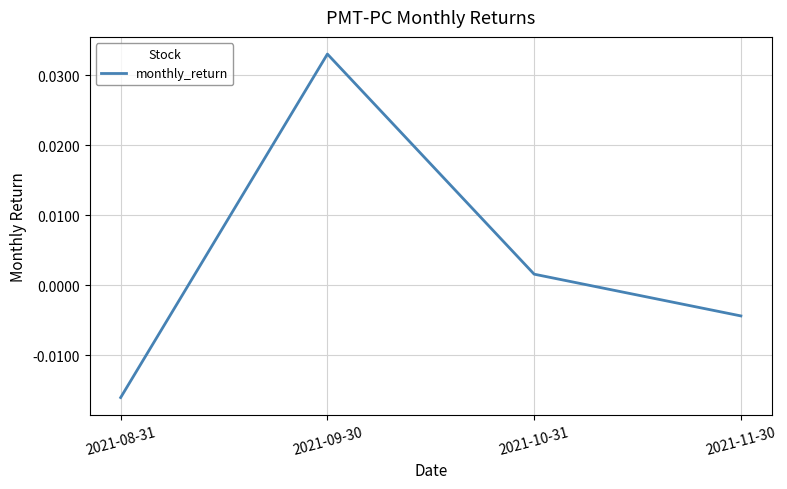

At which label is the value closest to 0?

2021-10-31